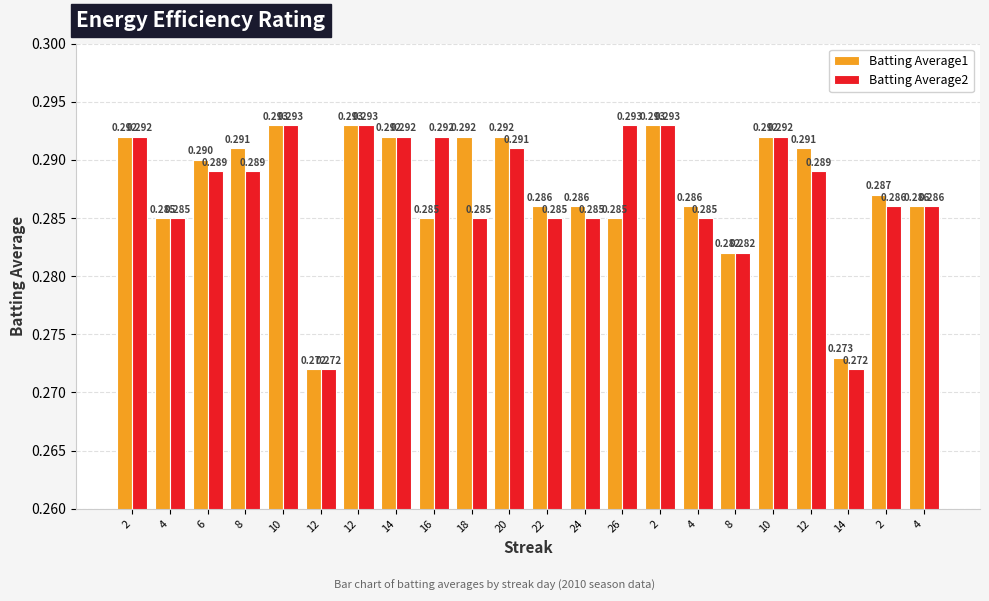

The value of Batting Average1 at 16 is 0.5. True or false?

False